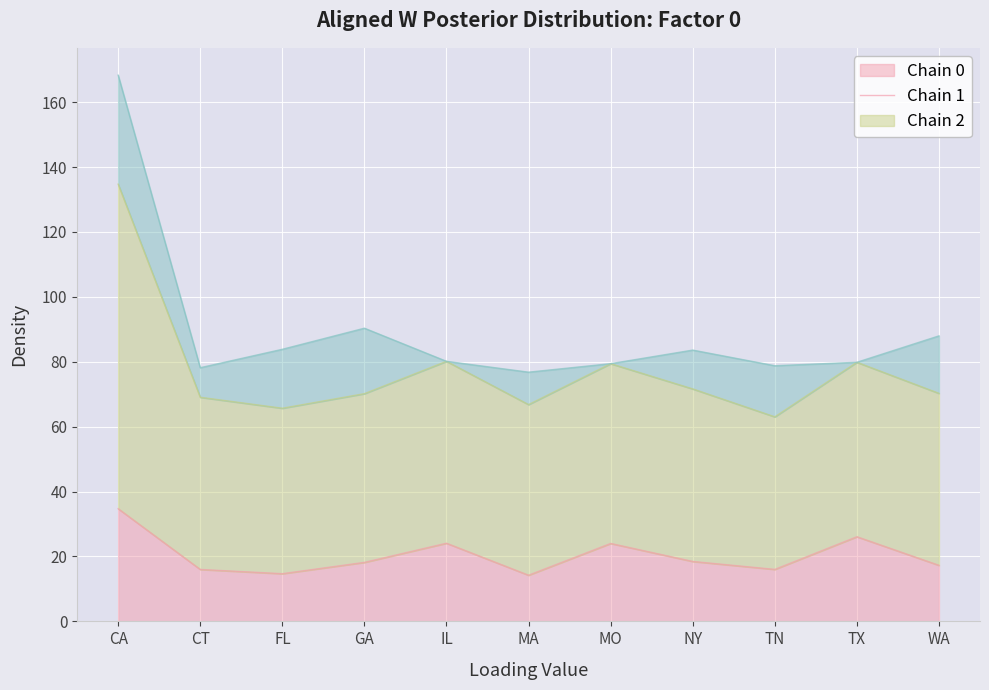

What is the total value across all series at GA?

90.3